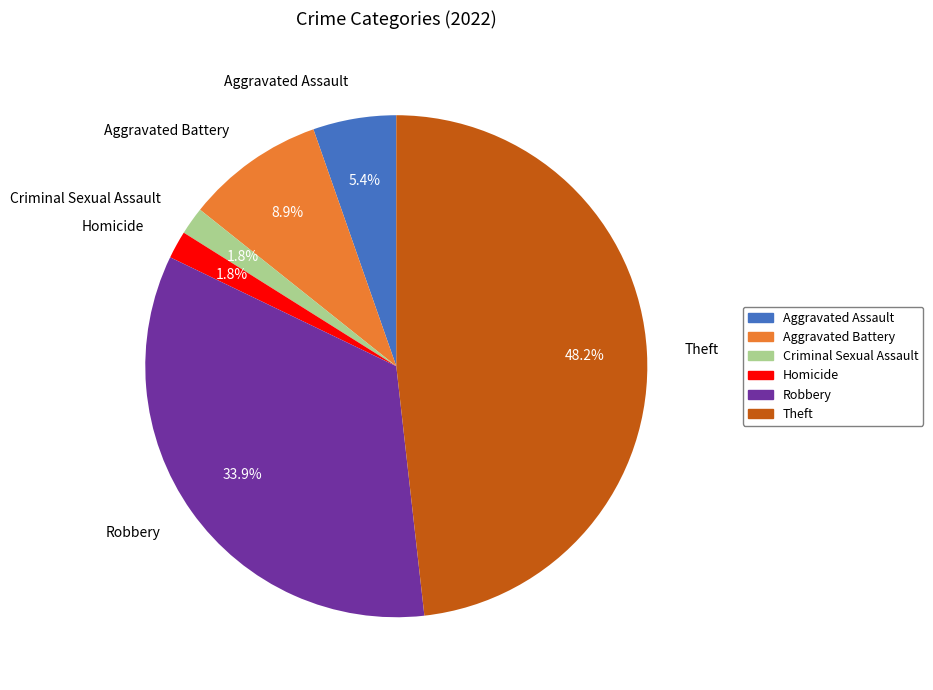

Which category has the biggest portion of the pie?

Theft